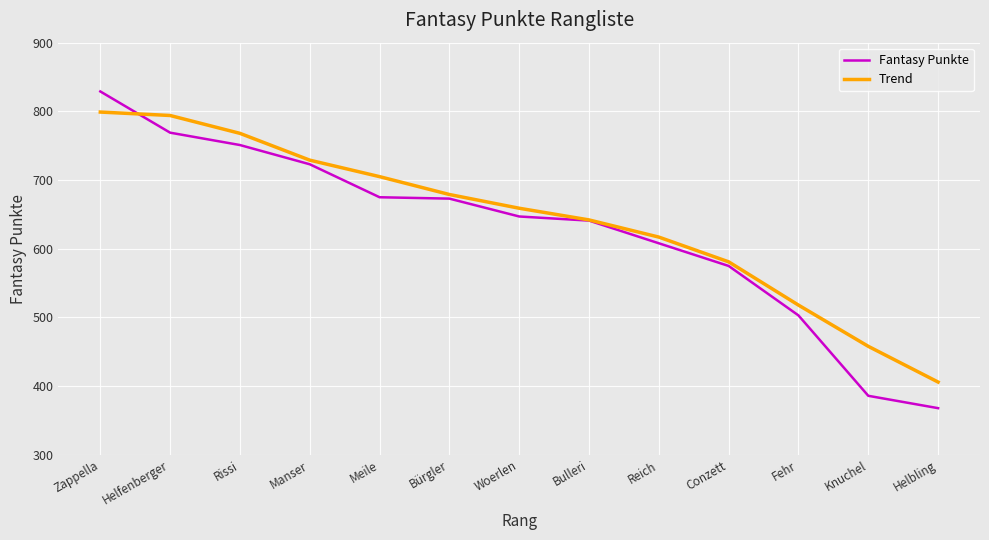

At which label does Fantasy Punkte reach its minimum?

Helbling